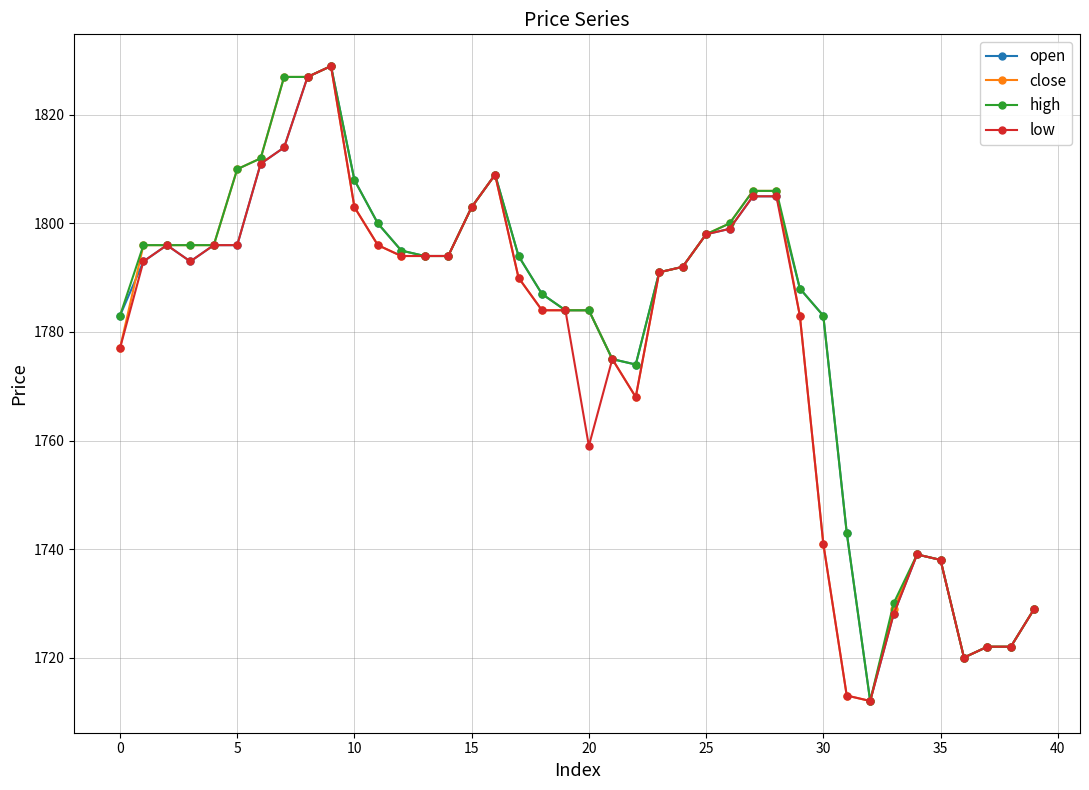

At how many categories does at least one series exceed 1747?

31